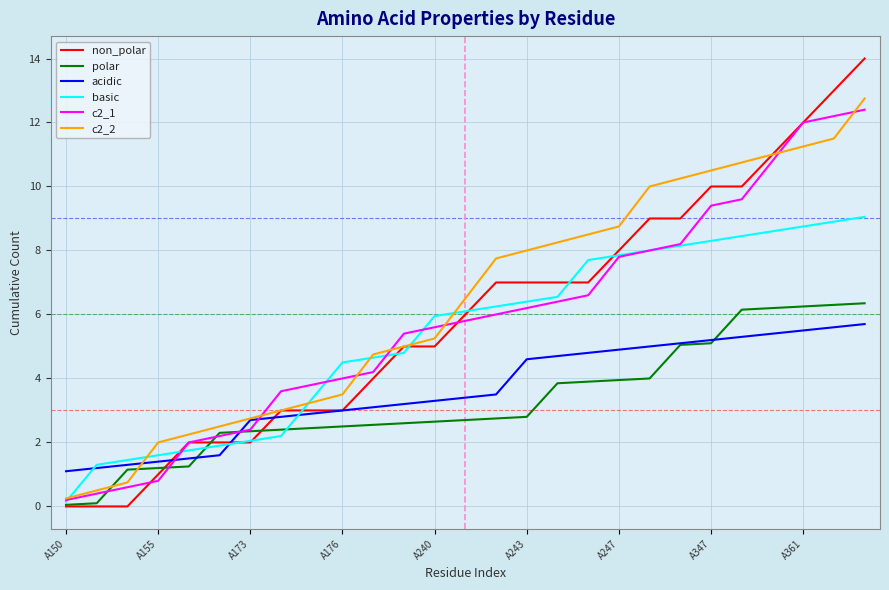

What is the highest value of the c2_1 series?

12.4